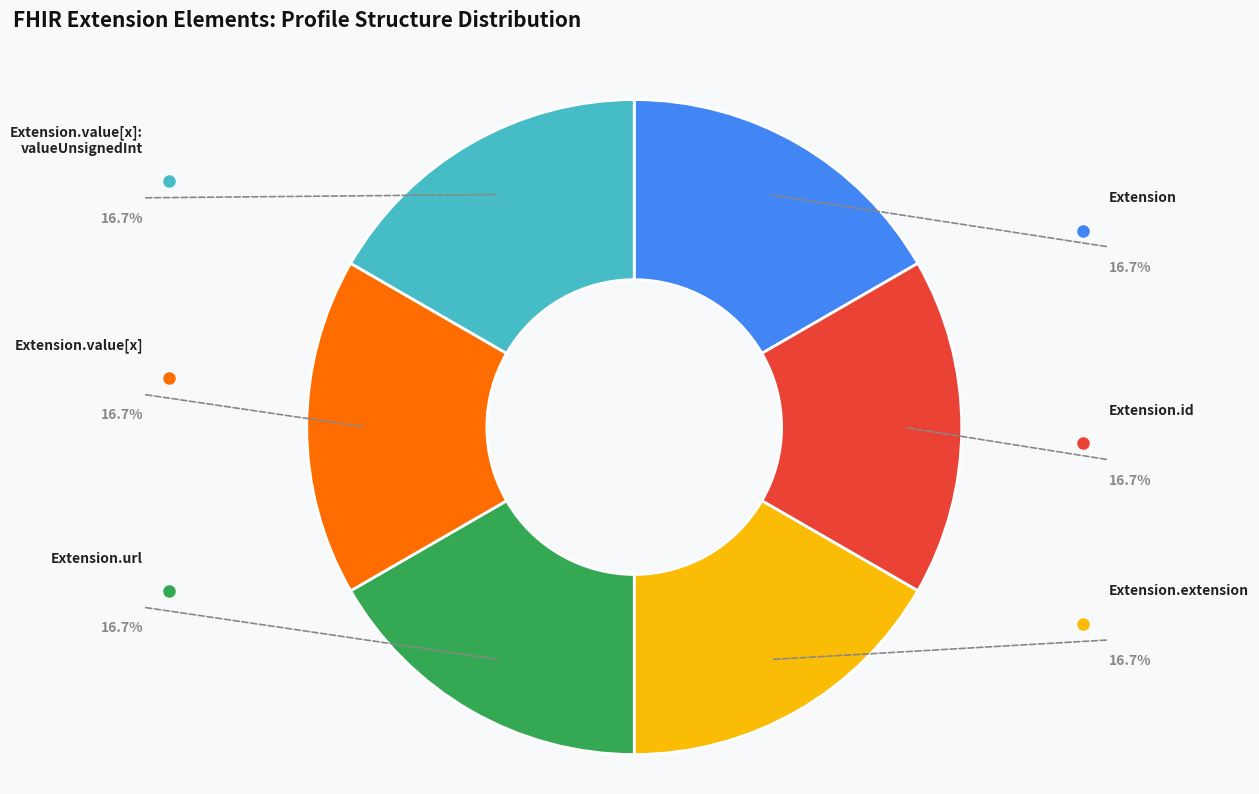

How many segments does this pie chart have?

6